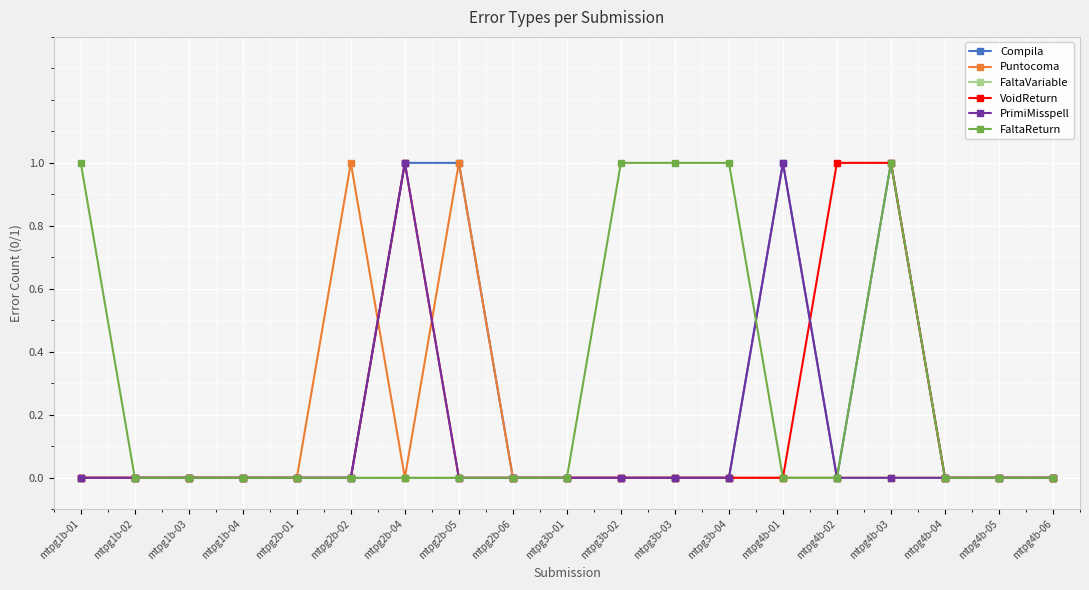

How many lines are shown in the chart?

6